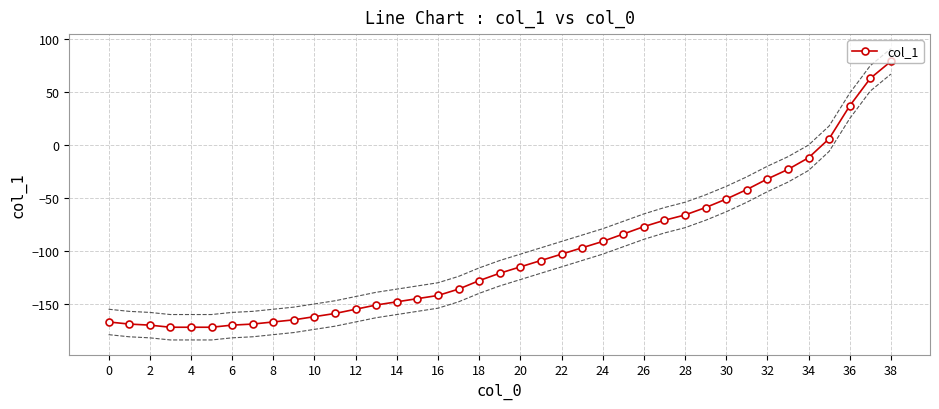

What is the difference between the values at 36 and 23?

134